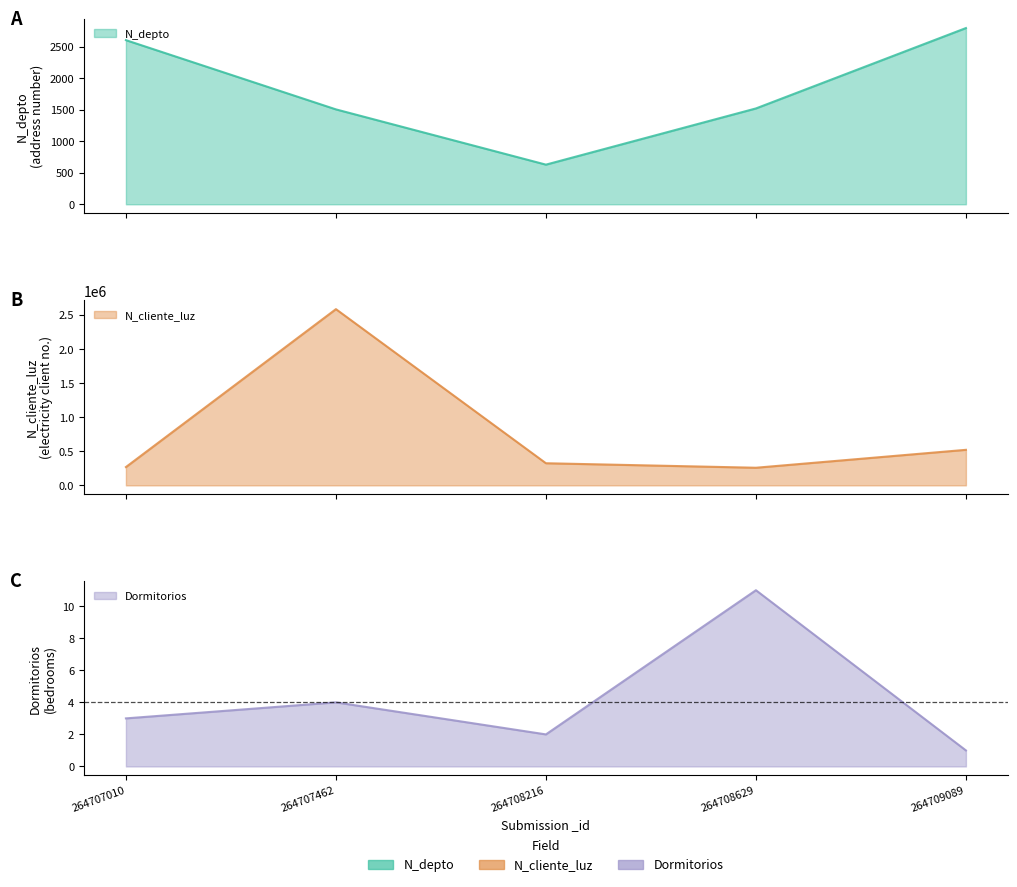

True or false: N_cliente_luz and Dormitorios intersect in this chart.

False